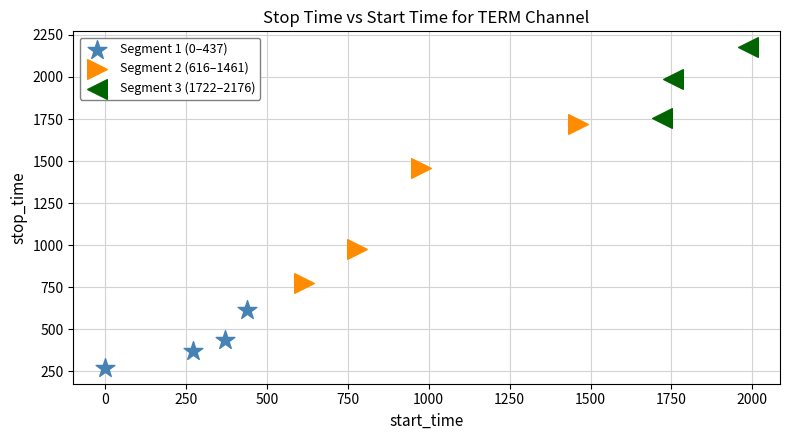

Which series contains the lowest Y value?

Segment 1 (0–437)